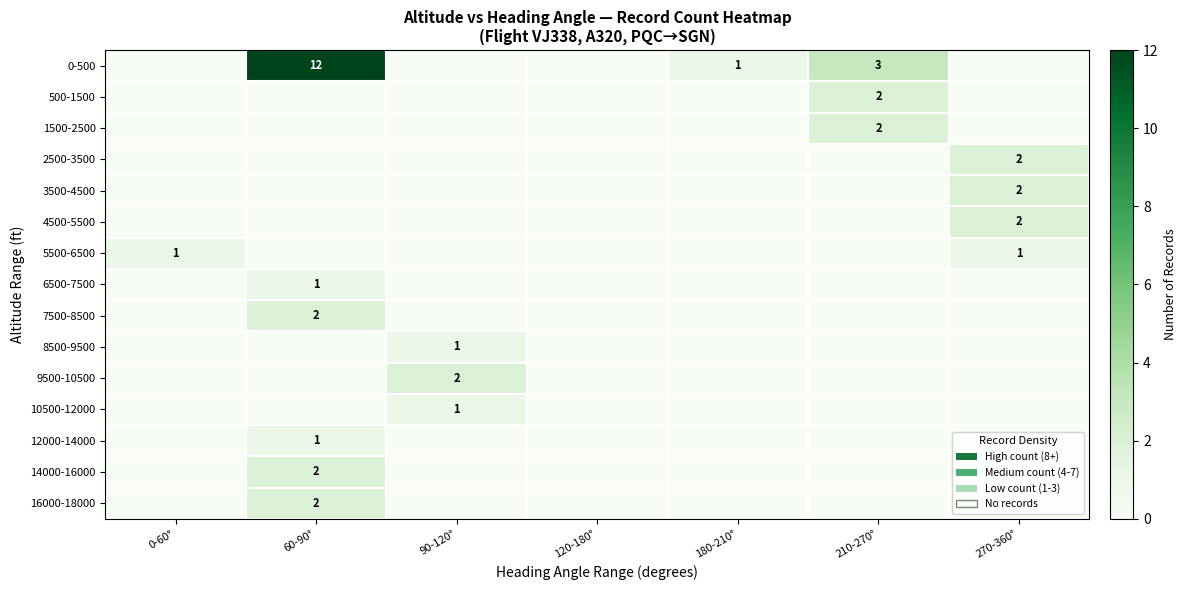

Is it true that 6500-7500 equals 1 at 60-90°?

True